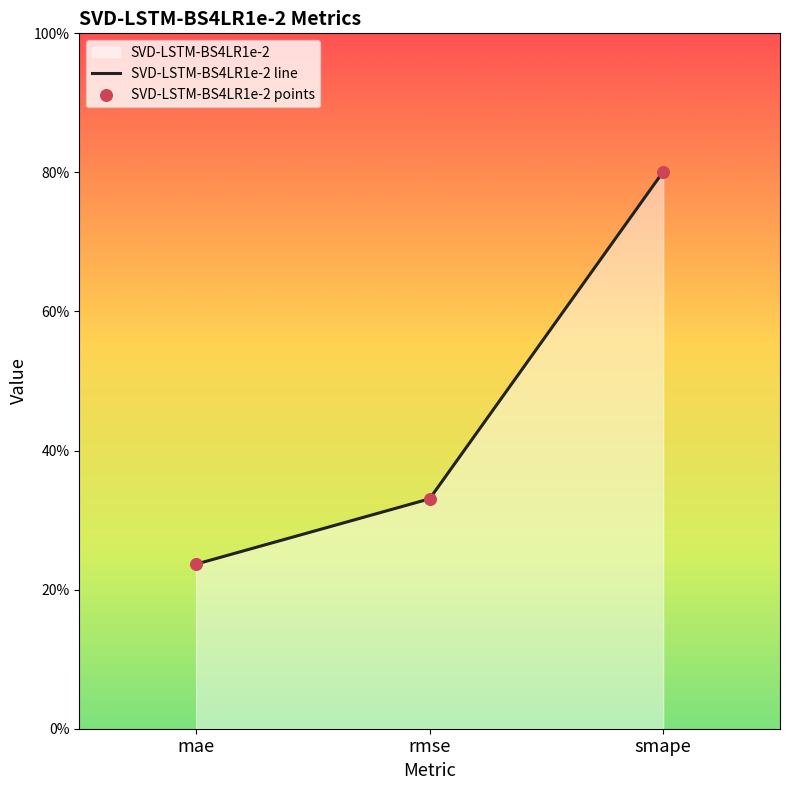

Which series has the largest total across all categories?

SVD-LSTM-BS4LR1e-2 line